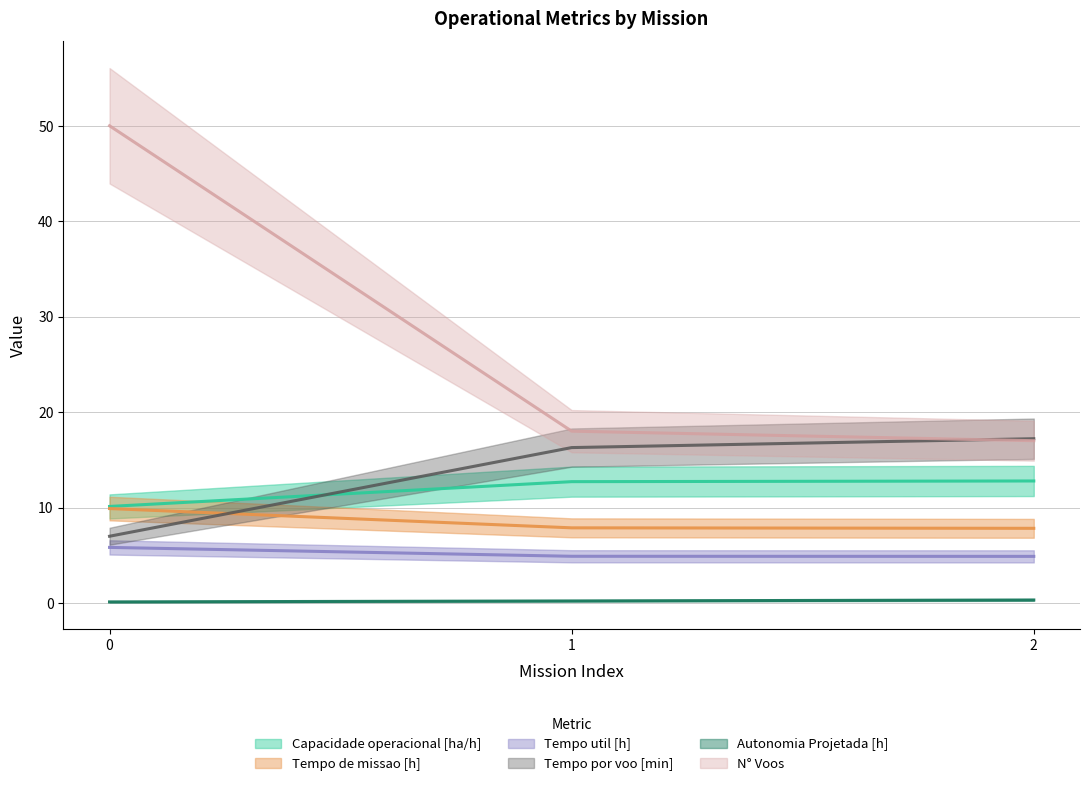

What is the greatest value displayed?

50.0